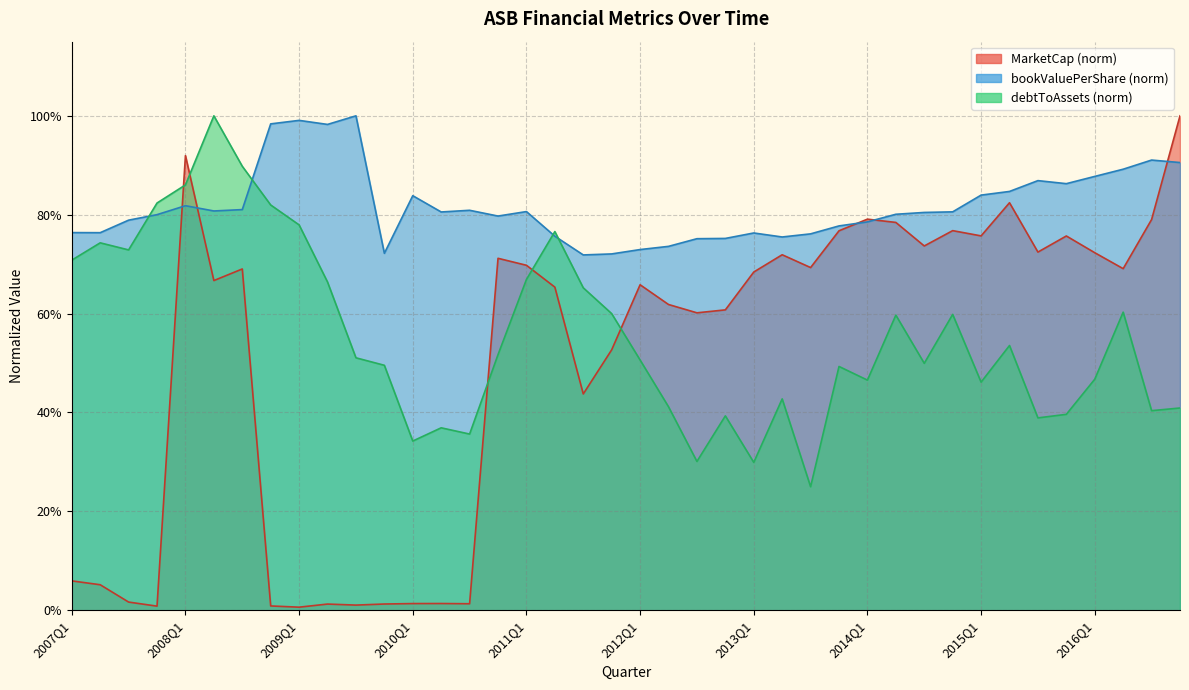

How many lines are shown in the chart?

3